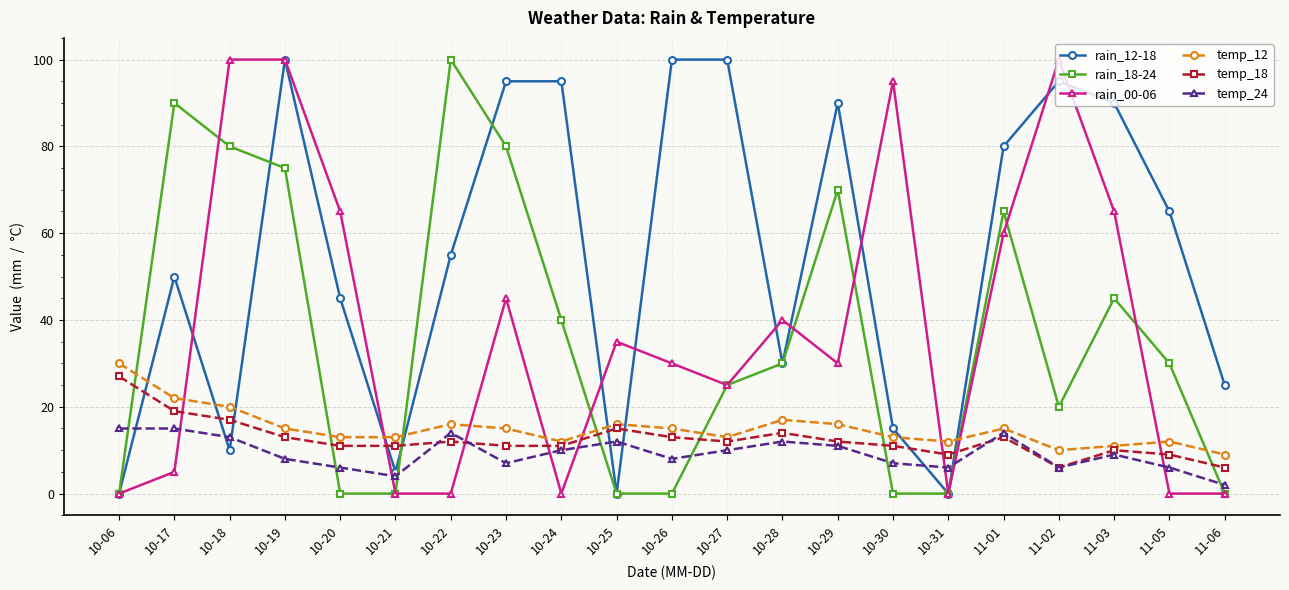

After their last crossing, which series has the higher values: rain_00-06 or temp_18?

temp_18